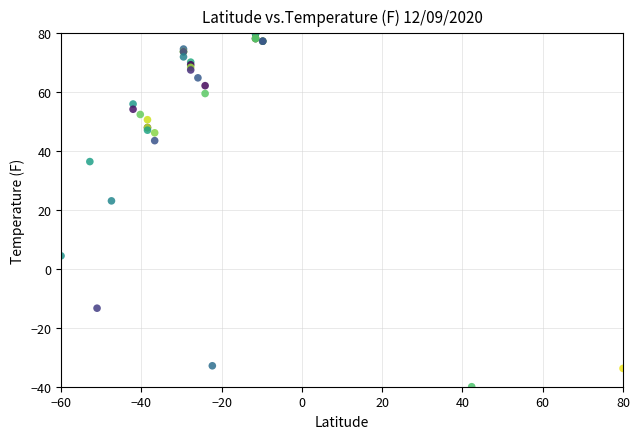

What Y value in the scatter plot is closest to 20?

23.1